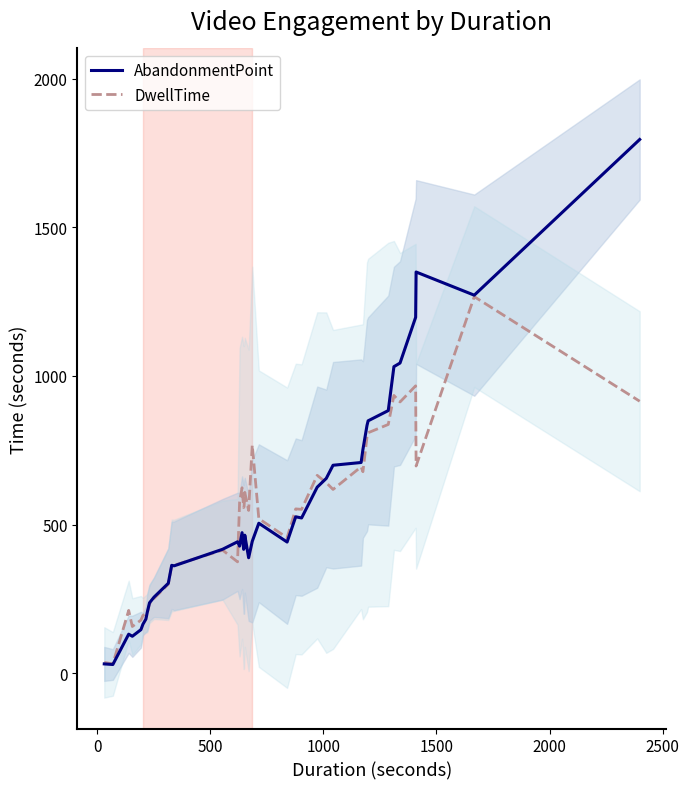

Which series has the widest spread of values?

AbandonmentPoint